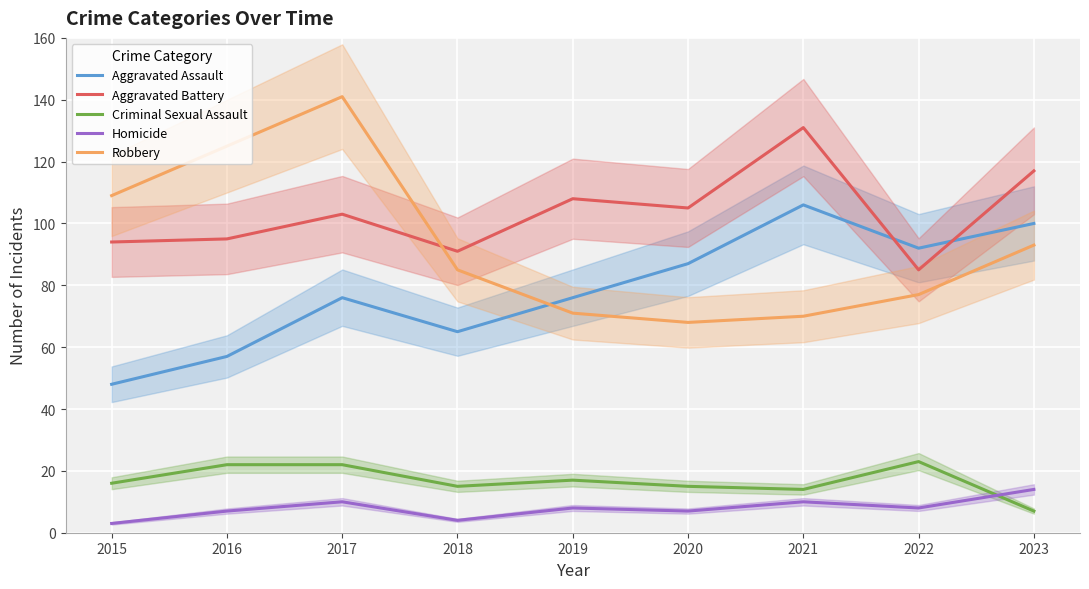

How many times do Aggravated Assault and Robbery cross each other?

1